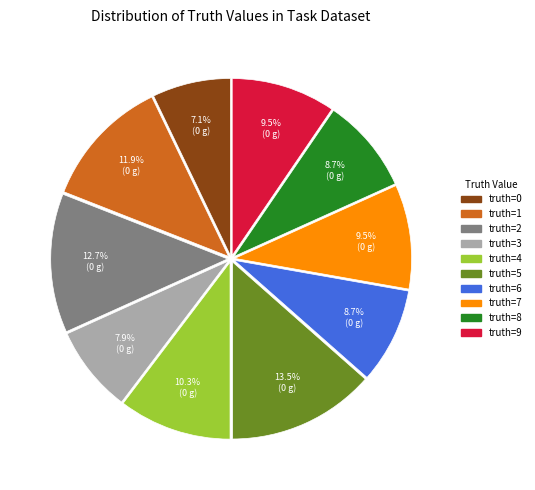

What is the smallest slice in the pie chart?

truth=0